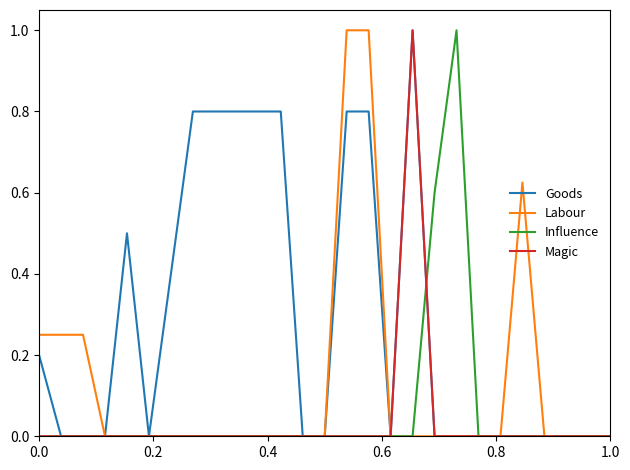

Which series has the largest total across all categories?

Goods